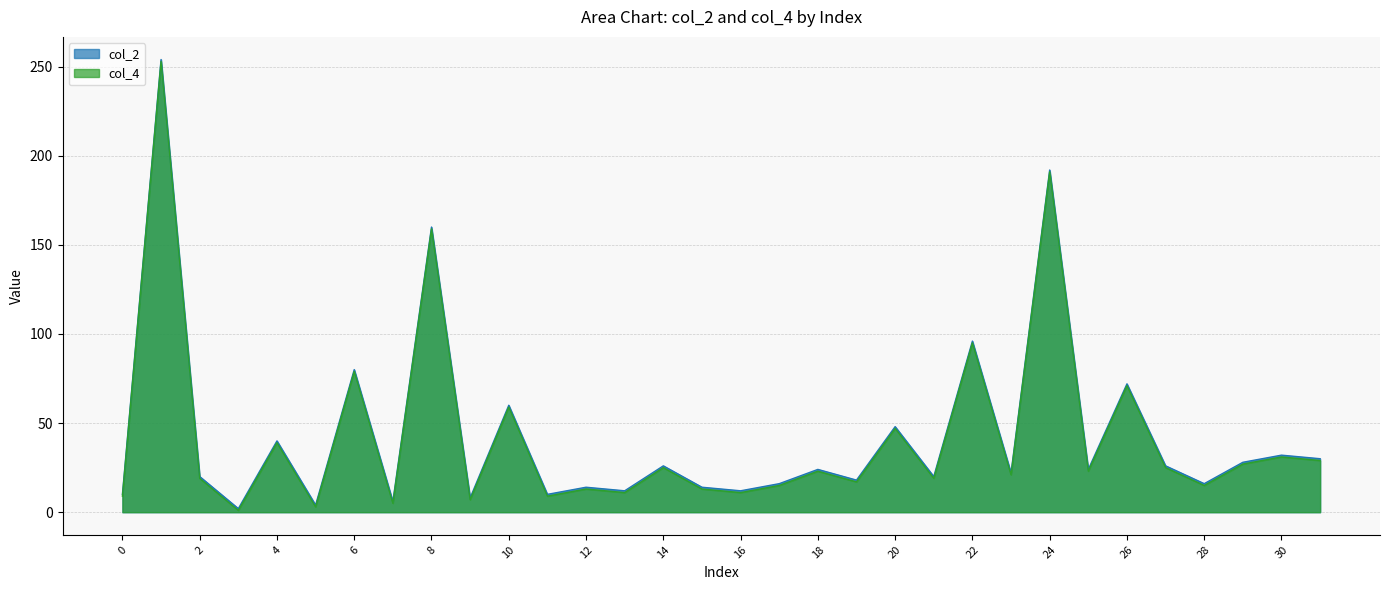

In col_4, how many points are lower than both neighbors (excluding endpoints)?

12